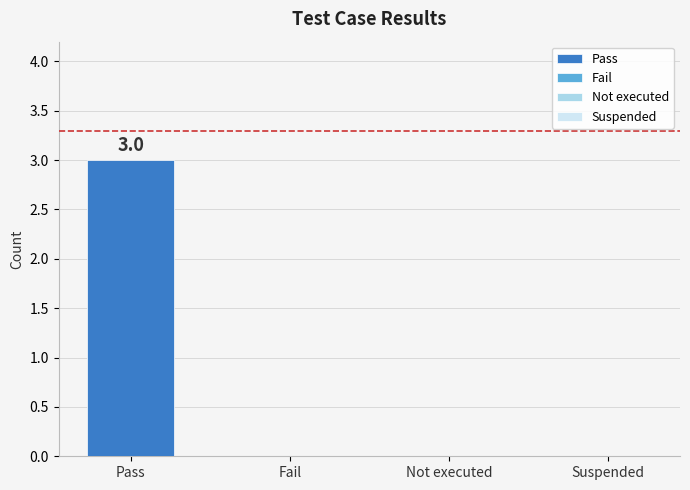

The value at Pass is 3. True or false?

True